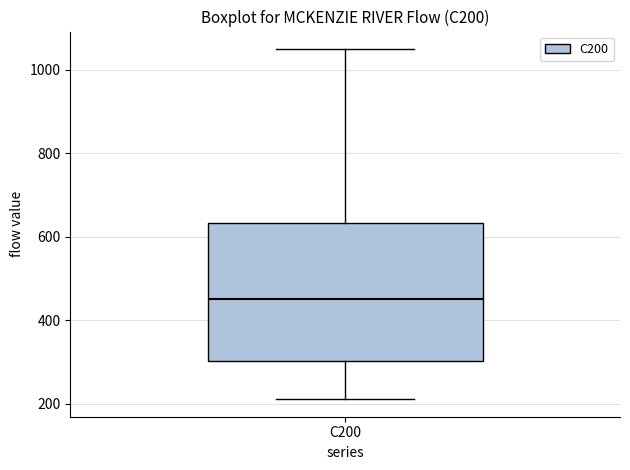

Read this box plot against the y-axis: the position of the median line, the range covered by the box, and the ends of both whiskers. The values are not printed on the chart, so give them approximately, as read against the axis.

median 460, box 300 to 640, whiskers 220 to 1040